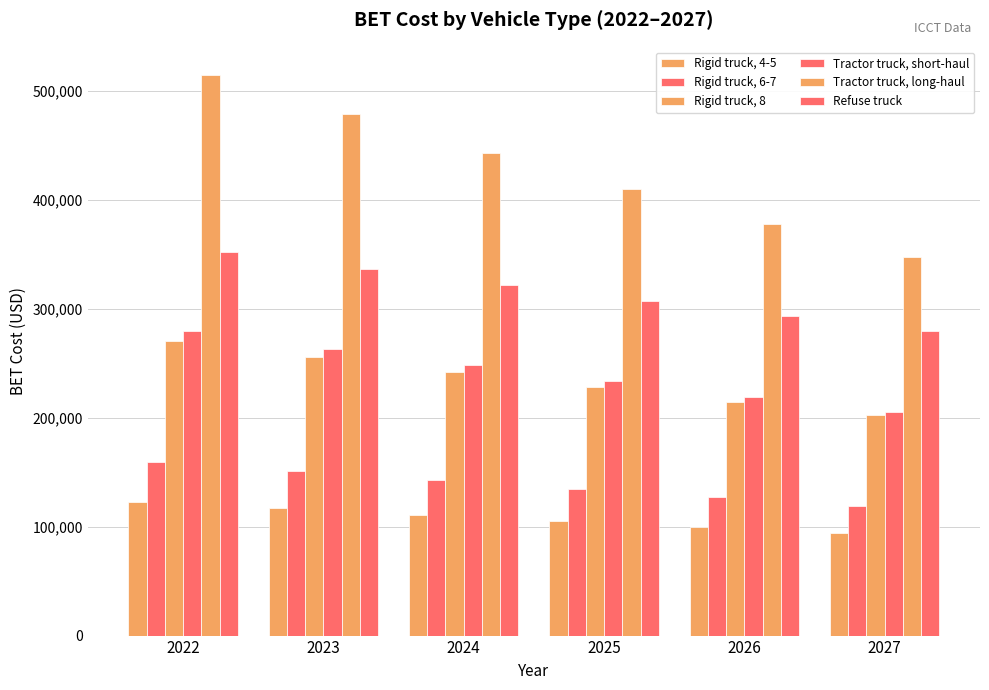

Is the value of Rigid truck, 4-5 at 2026 greater than the value of Rigid truck, 8 at 2022?

No